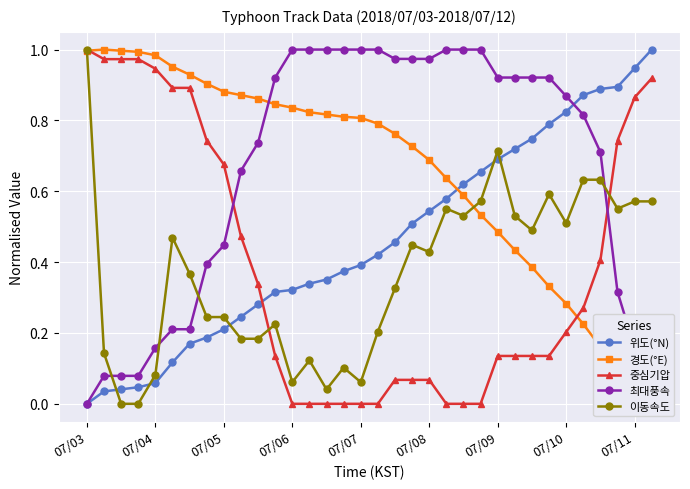

Rank the series by their maximum value, from highest to lowest.

위도(°N), 경도(°E), 중심기압, 최대풍속, 이동속도